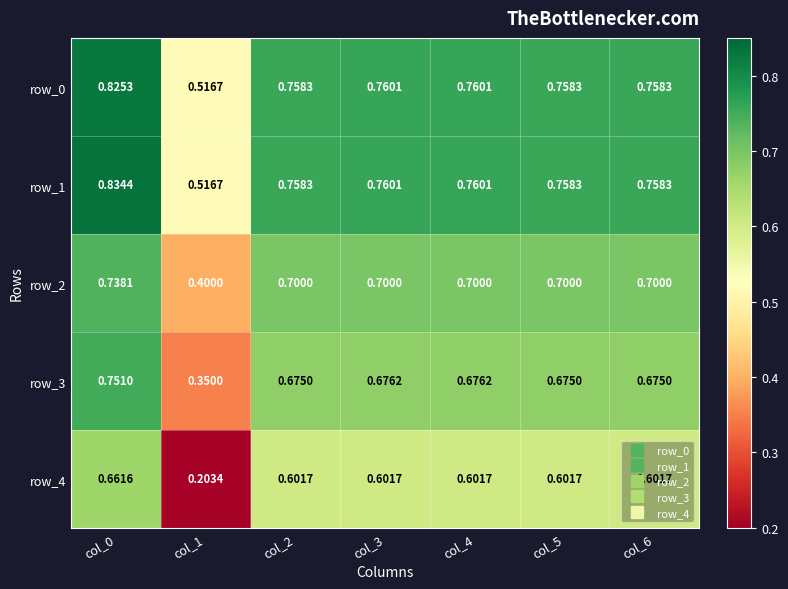

Is the value of row_1 at col_5 greater than the value of row_3 at col_3?

Yes